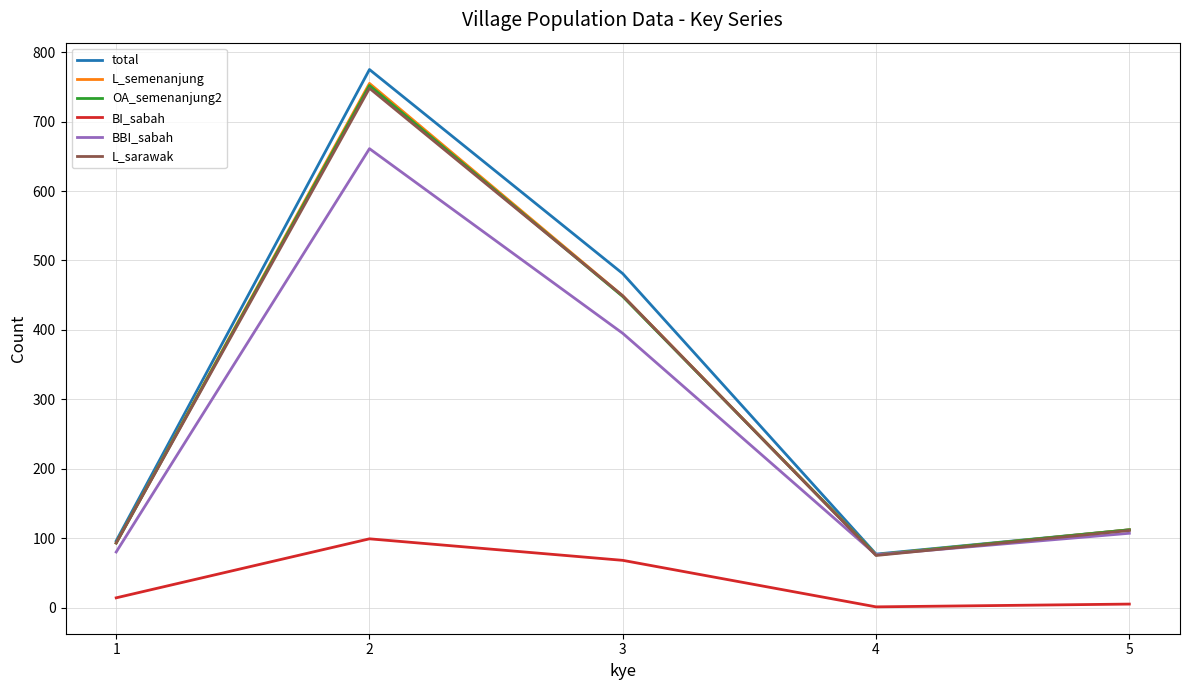

Reading left to right, what are all the values shown in this chart?

total: 96	775	481	77	112
L_semenanjung: 93	755	449	76	112
OA_semenanjung2: 93	752	448	76	112
BI_sabah: 14	99	68	1	5
BBI_sabah: 80	661	395	76	107
L_sarawak: 93	748	449	75	111